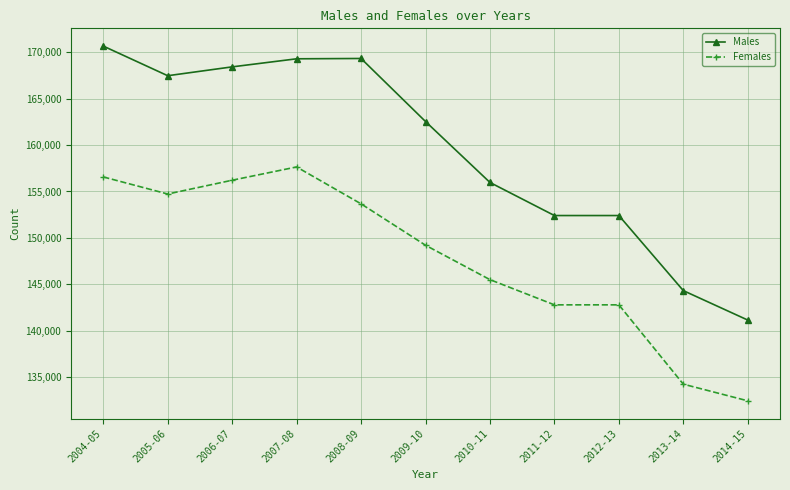

What is the difference between the maximum and minimum values in the Males series?

29473